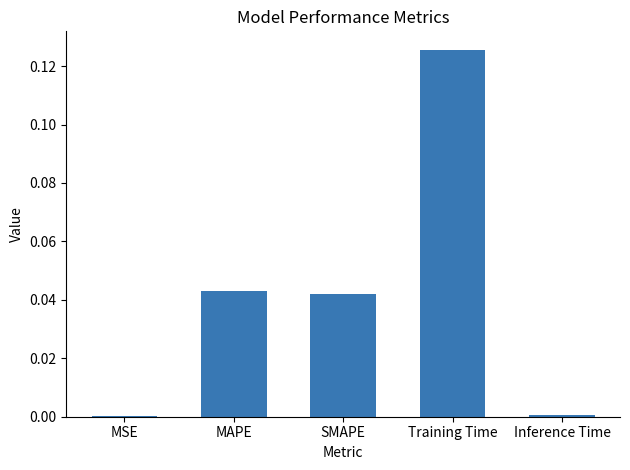

Which category has the highest value across all series?

Training Time